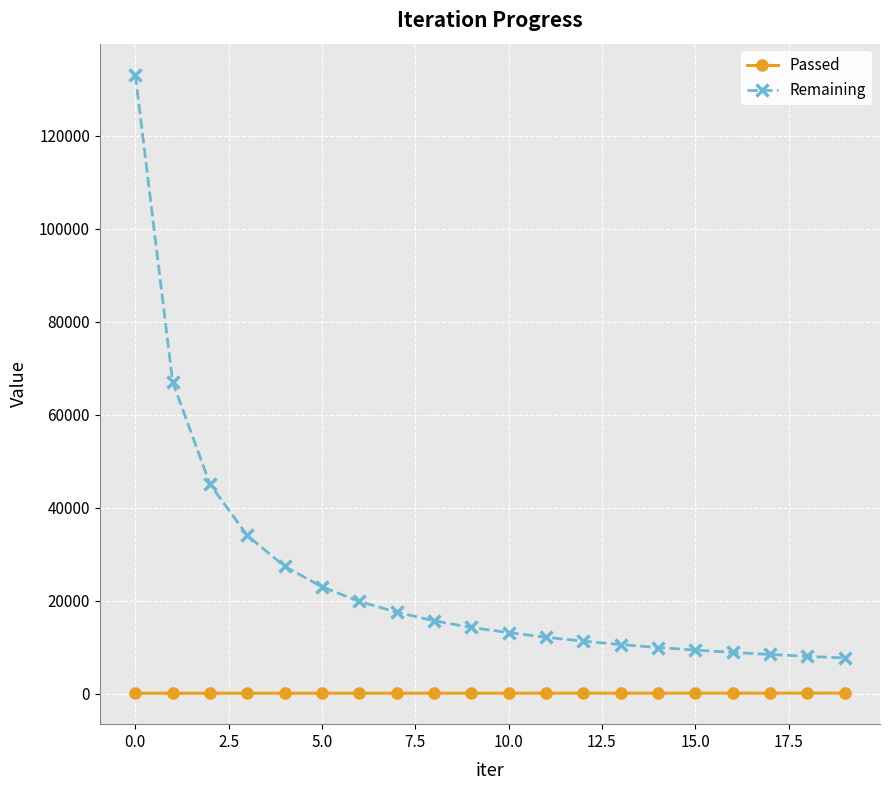

True or false: Passed and Remaining intersect in this chart.

False